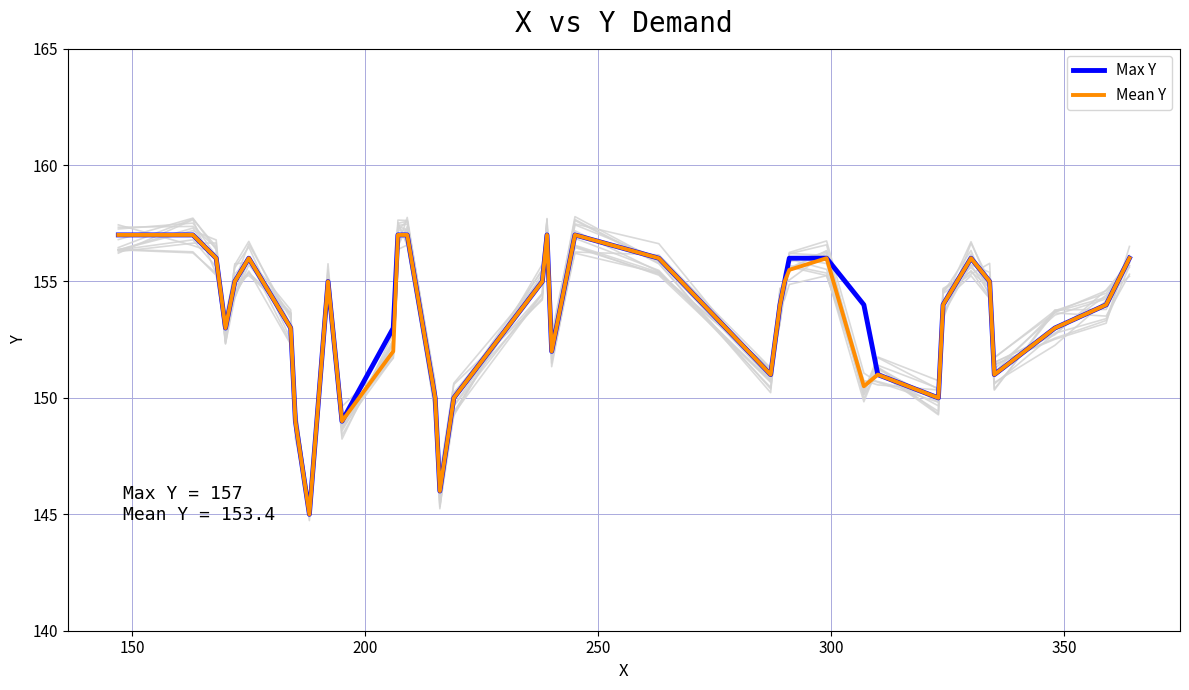

Reading right to left, transcribe all the data shown in this chart.

Max Y: 156.0	154.0	153.0	151.0	155.0	156.0	154.0	150.0	151.0	154.0	156.0	156.0	155.0	154.0	151.0	156.0	157.0	152.0	157.0	155.0	150.0	146.0	150.0	157.0	157.0	153.0	149.0	155.0	145.0	149.0	153.0	156.0	155.0	153.0	156.0	157.0	157.0
Mean Y: 156.0	154.0	153.0	151.0	155.0	156.0	154.0	150.0	151.0	150.5	156.0	155.5	155.0	154.0	151.0	156.0	157.0	152.0	157.0	155.0	150.0	146.0	150.0	157.0	157.0	152.0	149.0	155.0	145.0	149.0	153.0	156.0	155.0	153.0	156.0	157.0	157.0